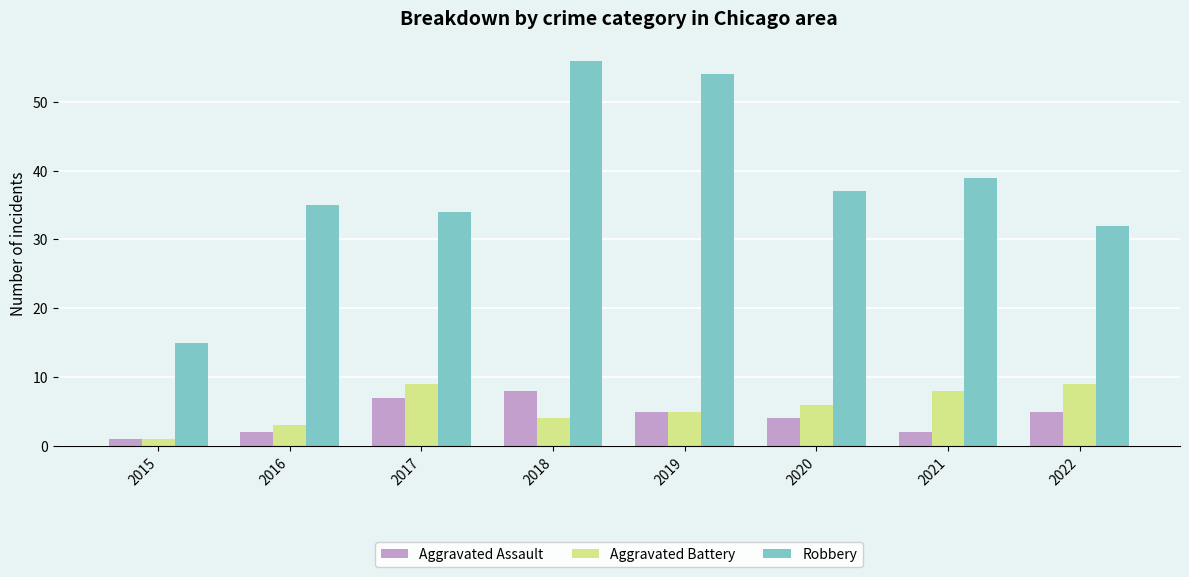

What is the smallest value displayed?

1